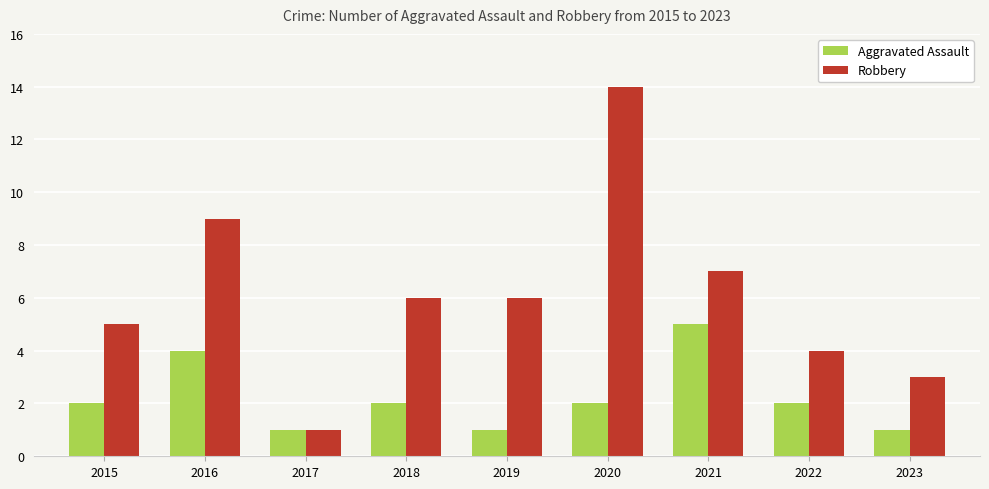

The Robbery series shows 6 at 2019. True or false?

True